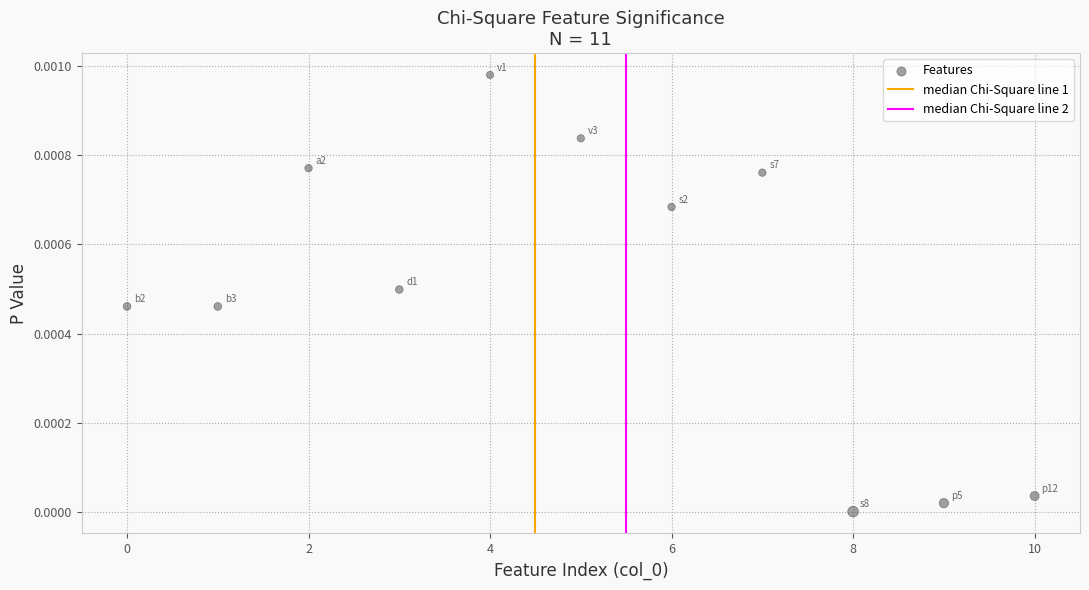

What is the average X value?

5.0